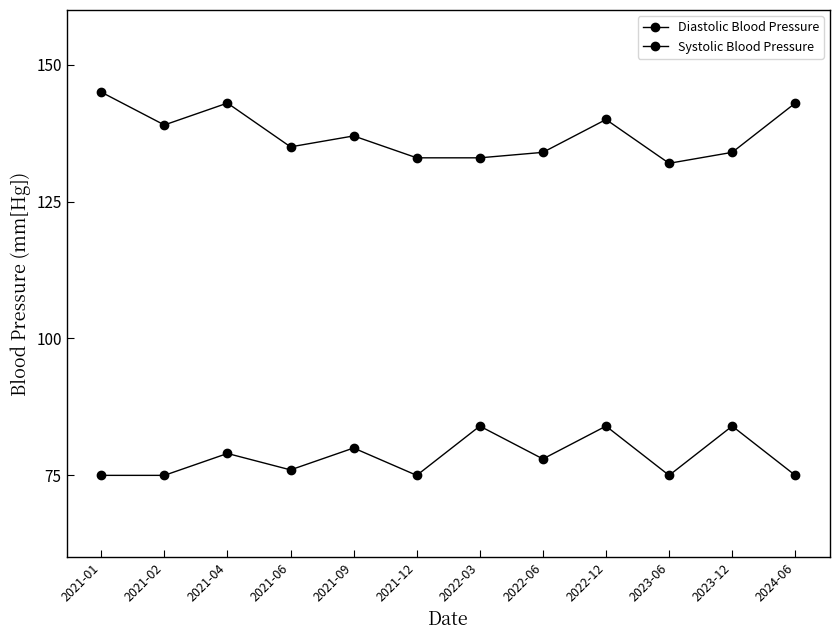

Where is the first local maximum for Systolic Blood Pressure?

2021-04